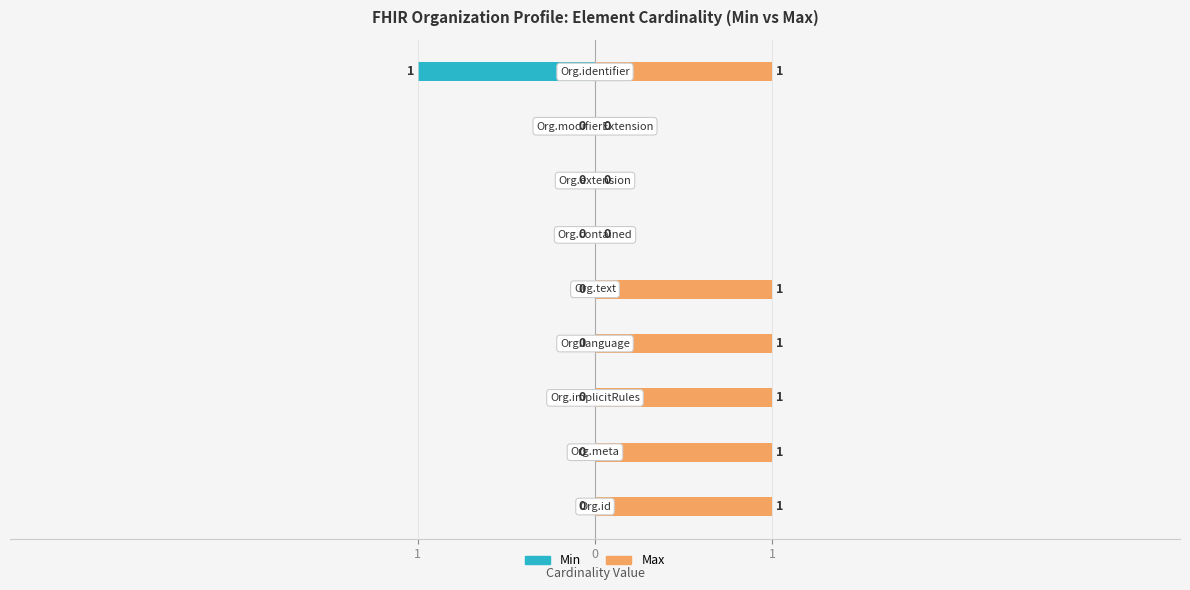

Is the value of Min at 1 greater than the value of Max at 5?

No